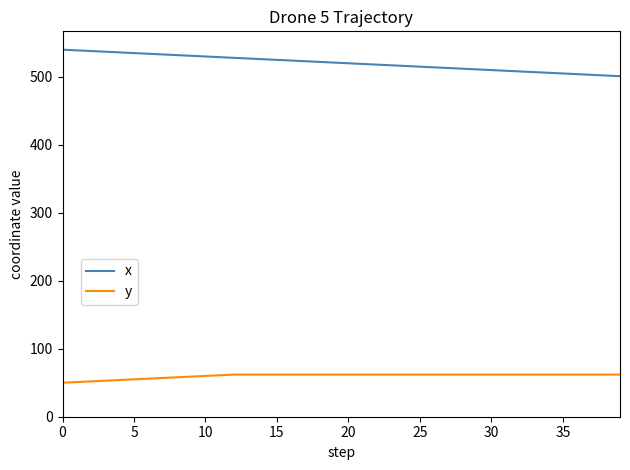

How many categories are shown in the chart?

40